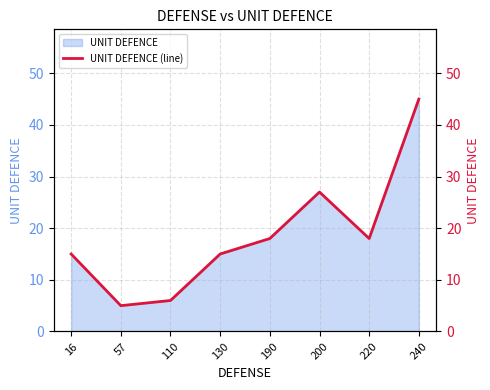

What is the difference between the maximum and minimum values?

40